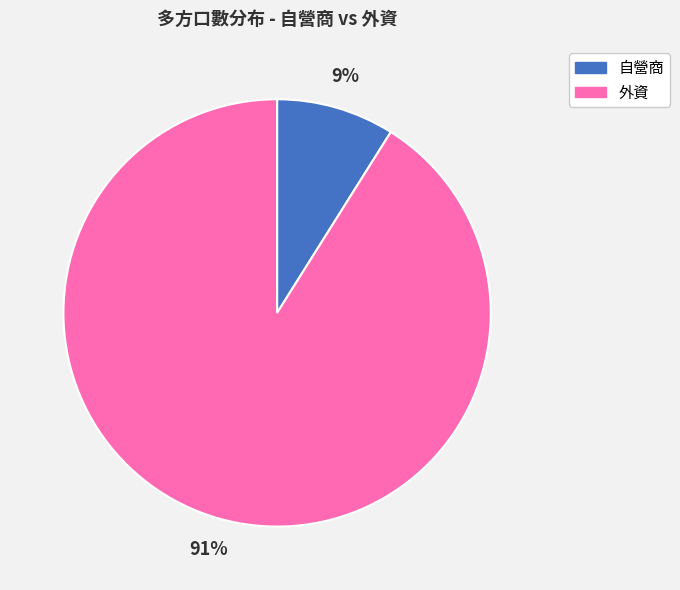

Between 外資 and 自營商, which is larger?

外資